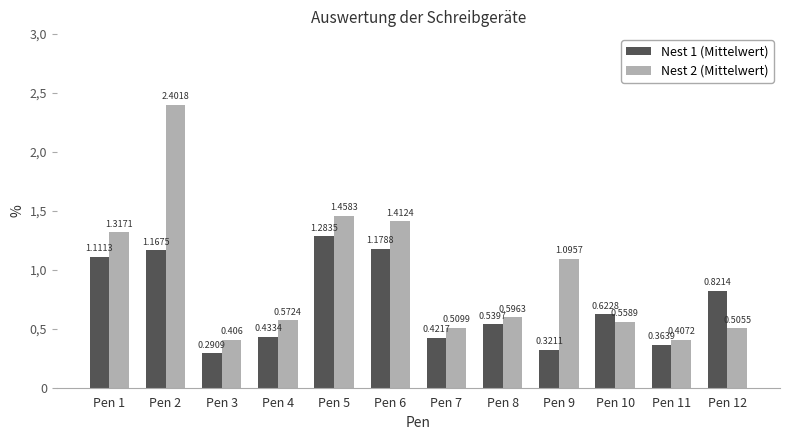

The value of Nest 2 (Mittelwert) at Pen 3 is 0.4. True or false?

True